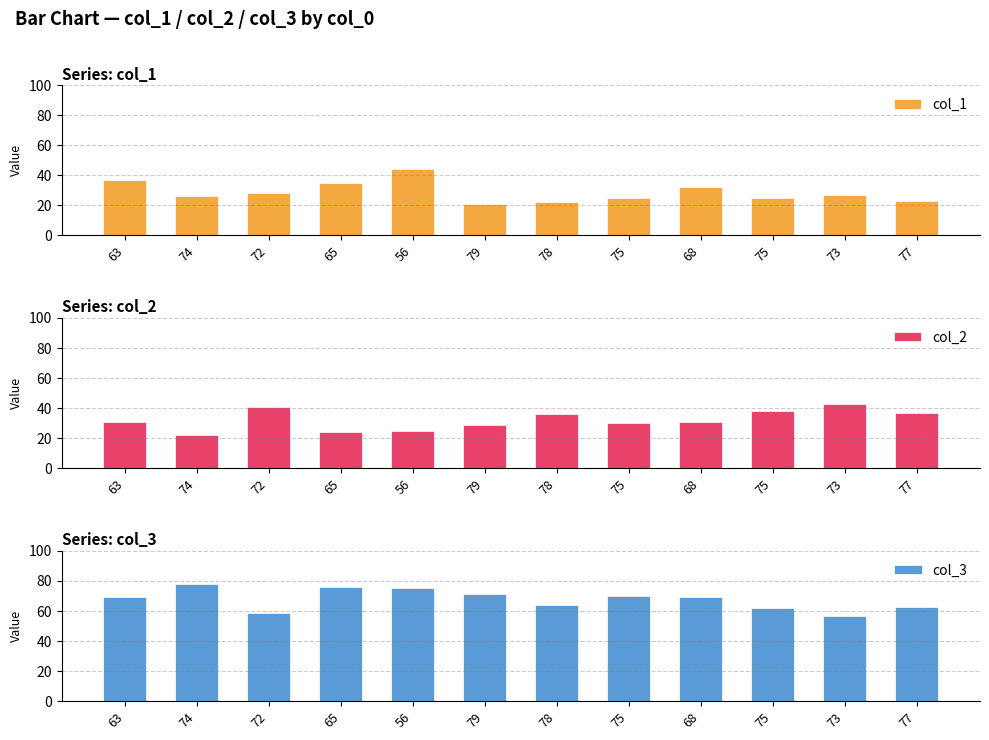

What is the highest value of the col_1 series?

44